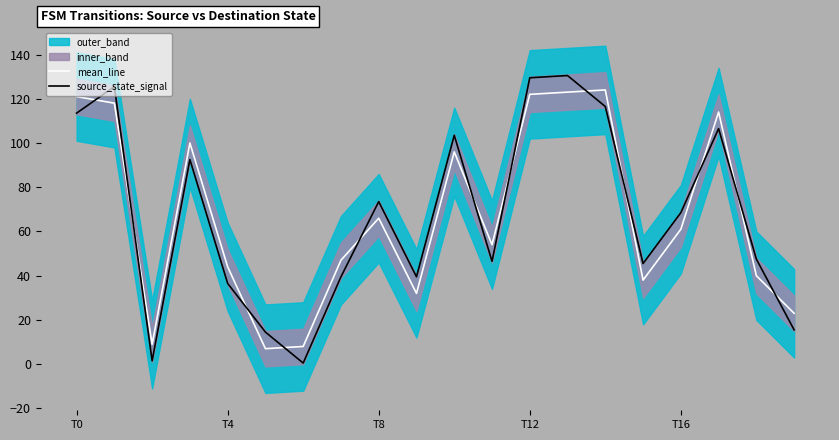

What is the difference between the second highest and minimum values in the mean_line series?

116.0